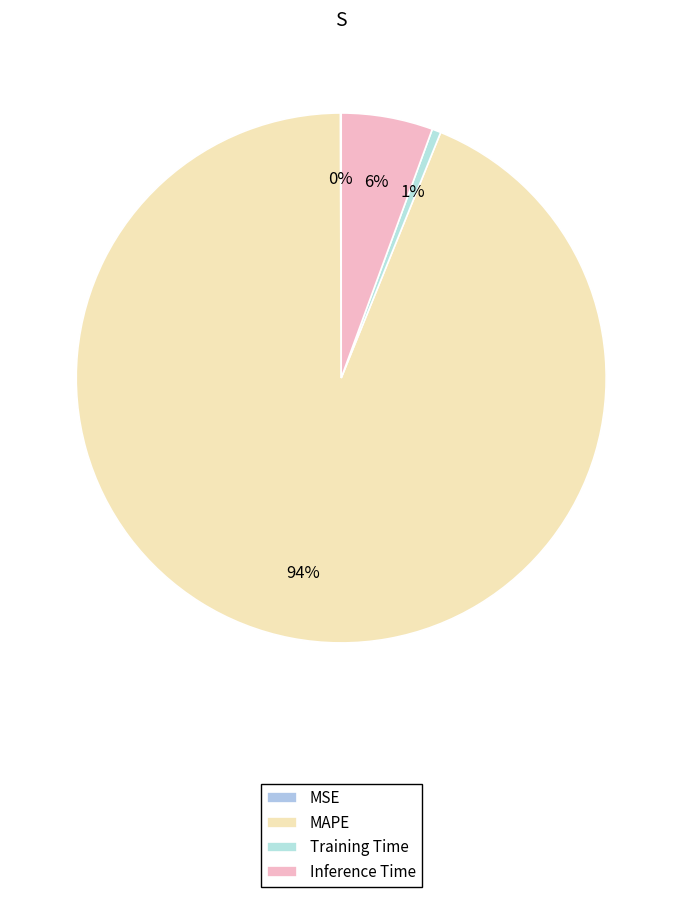

Is there any slice that represents more than half of the pie?

Yes